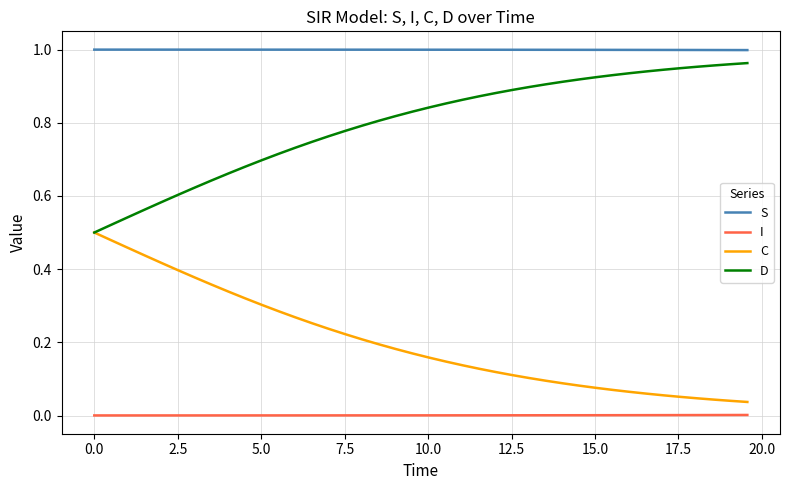

Which series has the largest total across all categories?

S